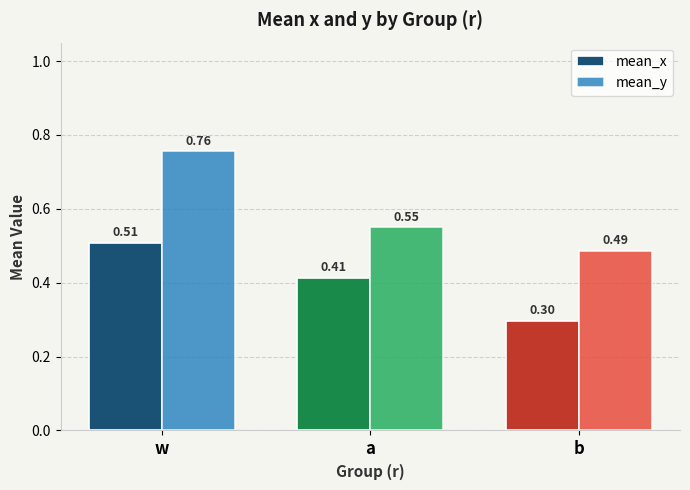

At which category does the chart reach its peak across all series?

w